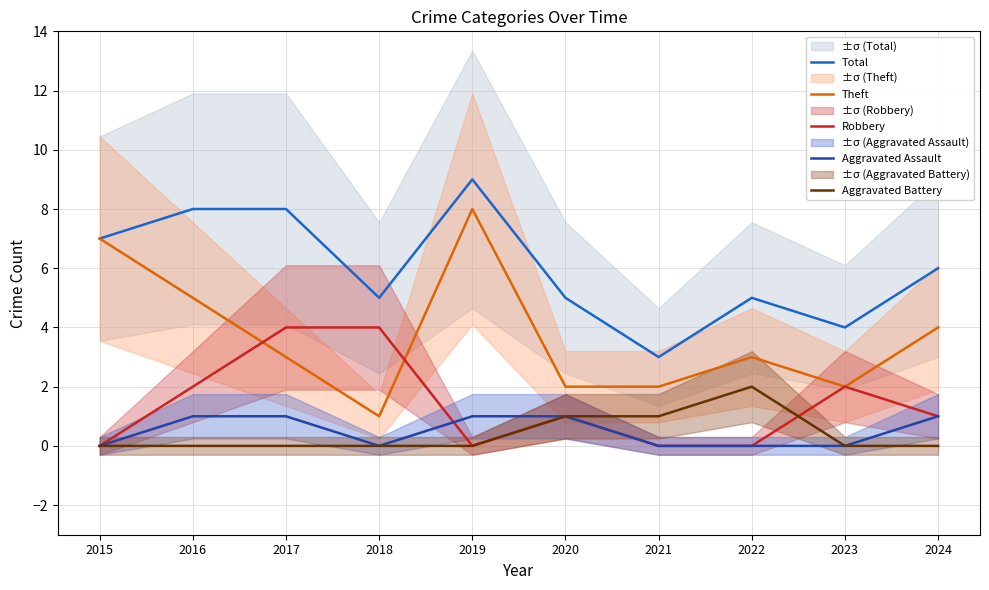

How many positive values does the Aggravated Assault series have?

5